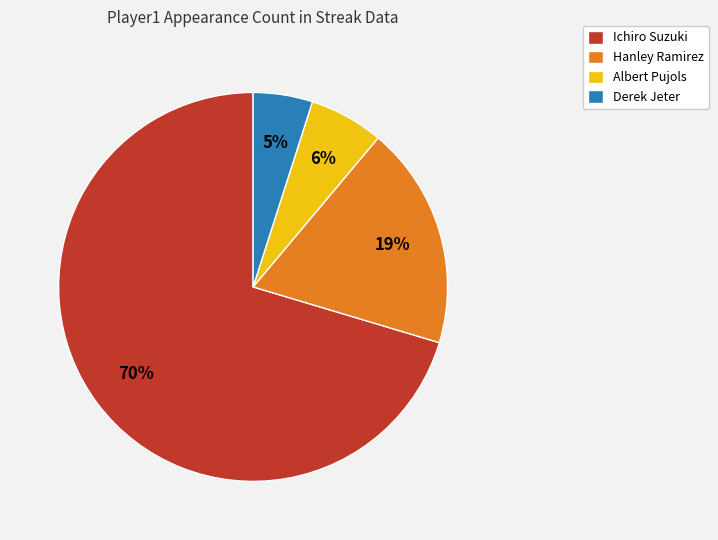

How many slices are in this pie chart?

4